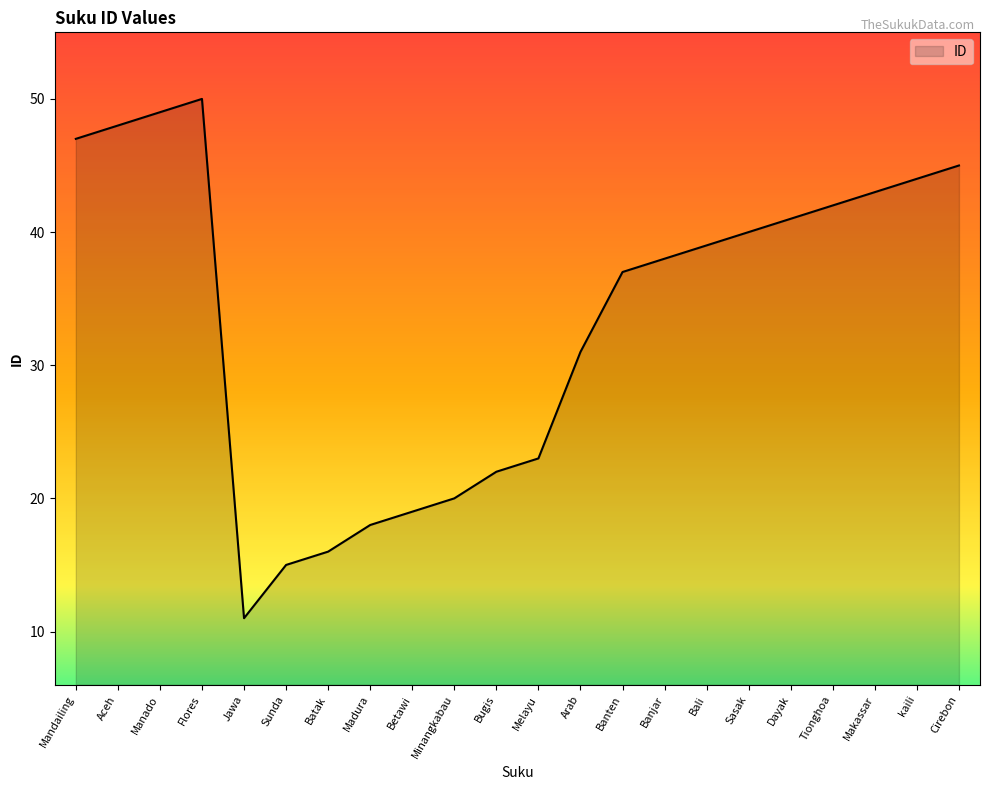

True or false: the data shows 41 at Dayak.

True